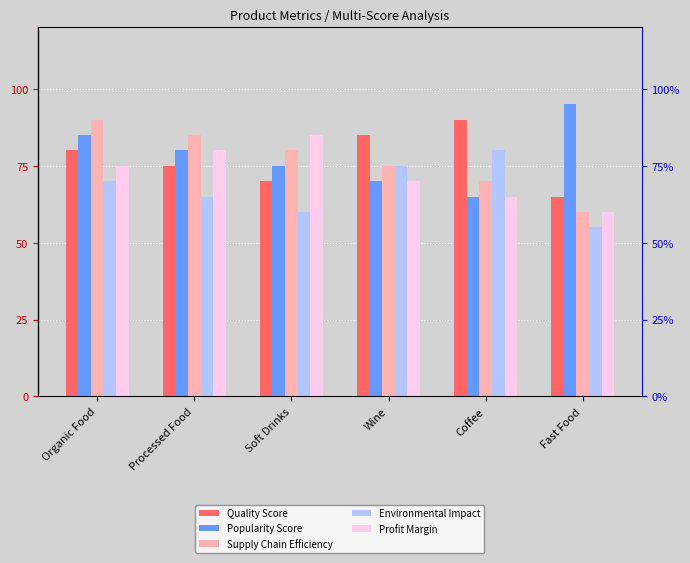

Reading left to right, extract all data points from this chart.

Quality Score: 80	75	70	85	90	65
Popularity Score: 85	80	75	70	65	95
Supply Chain Efficiency: 90	85	80	75	70	60
Environmental Impact: 70	65	60	75	80	55
Profit Margin: 75	80	85	70	65	60